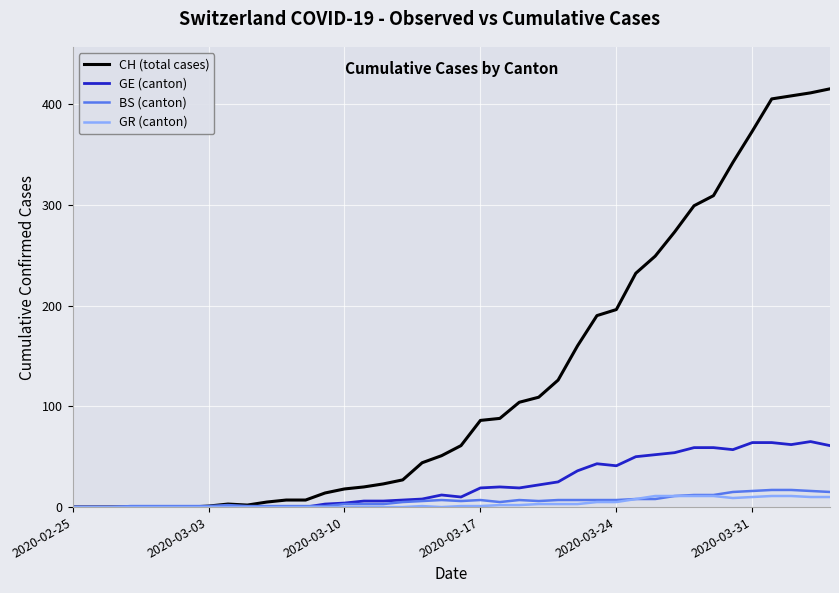

What is the maximum value for GE (canton)?

65